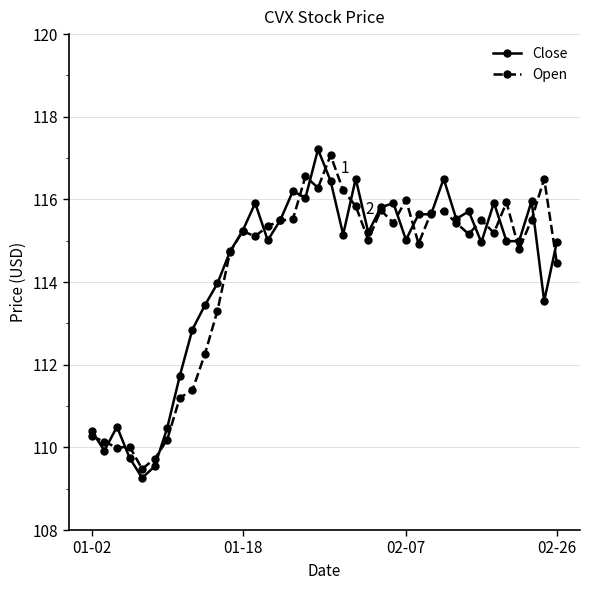

How many lines are shown in the chart?

2